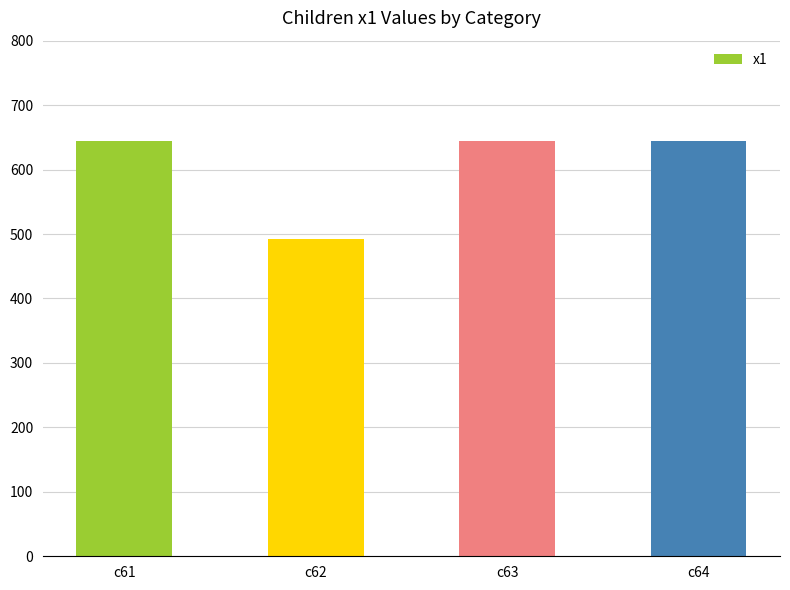

How many data points does each series have?

4